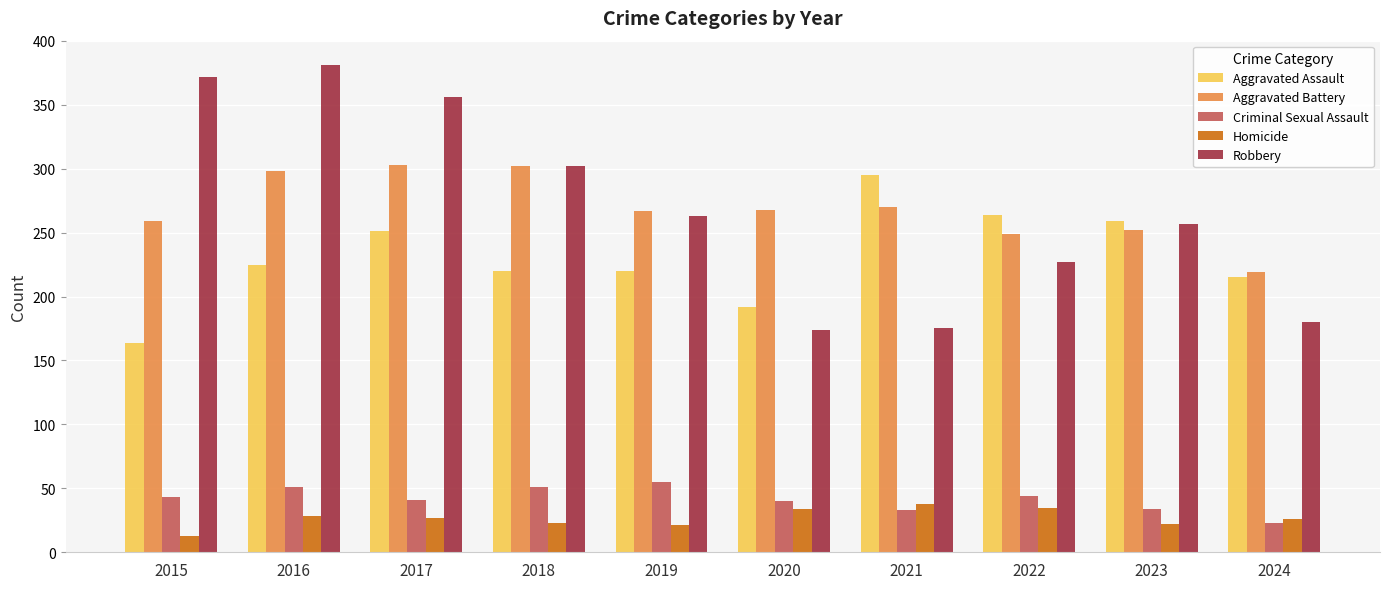

Is it true that Aggravated Assault equals 91 at 2023?

False